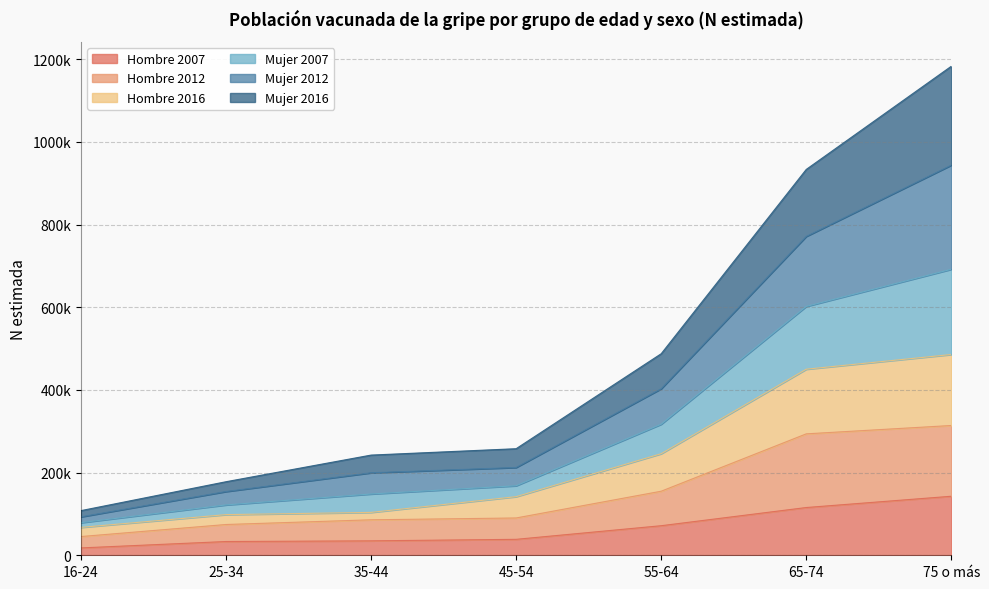

What is the label of the 3rd point from the right?

55-64